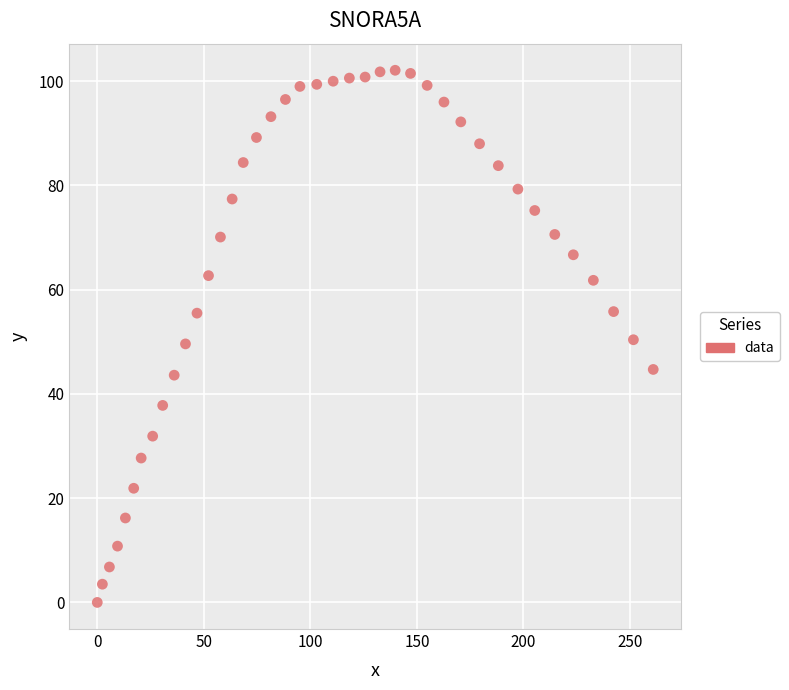

What is the range of X values (max minus min)?

260.9